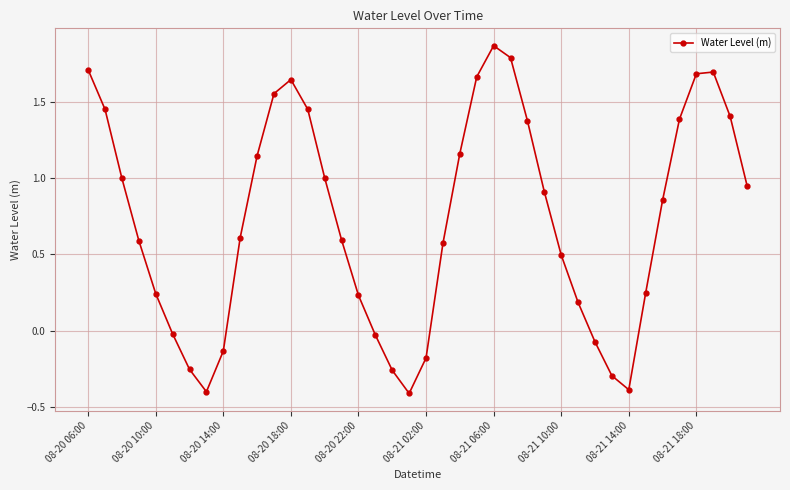

What is the sum of all values?

29.0